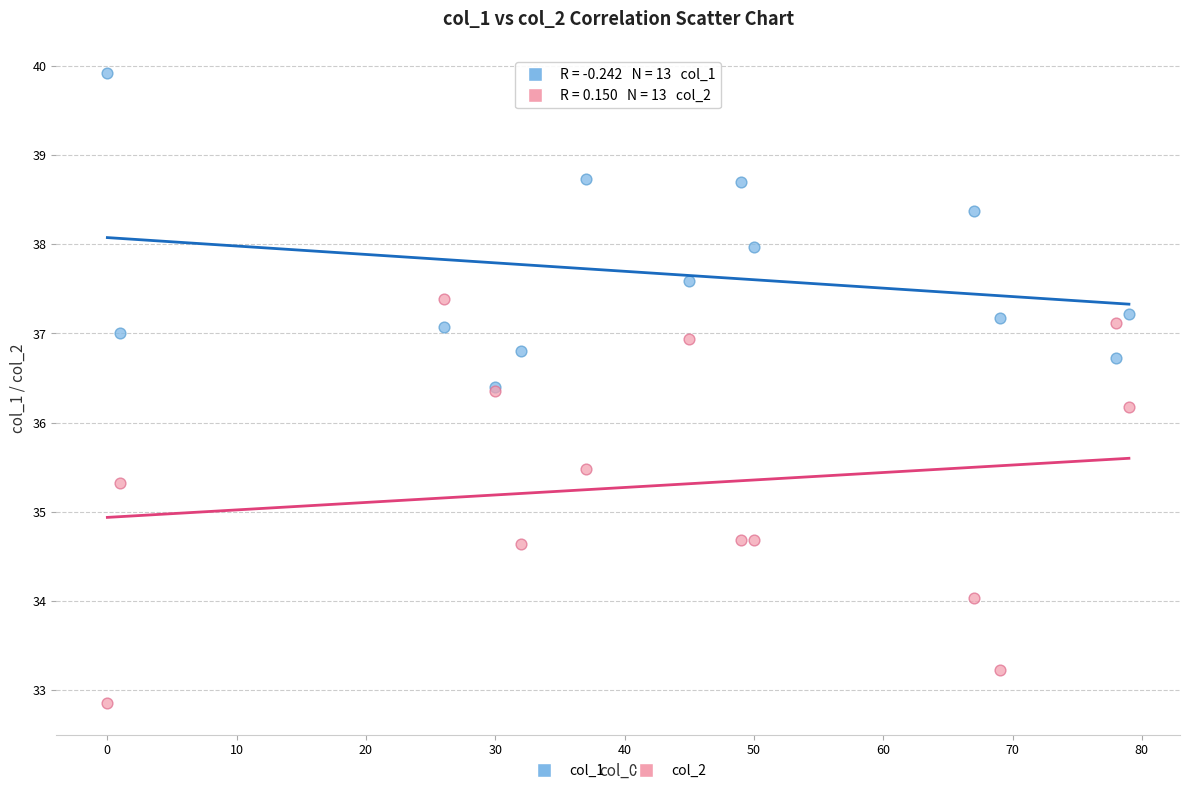

Across all series, what Y value is closest to 36?

36.2